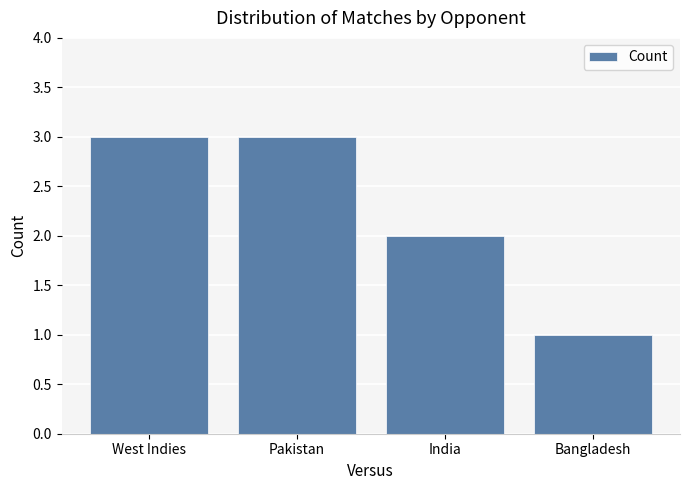

What is the sum of all values?

9